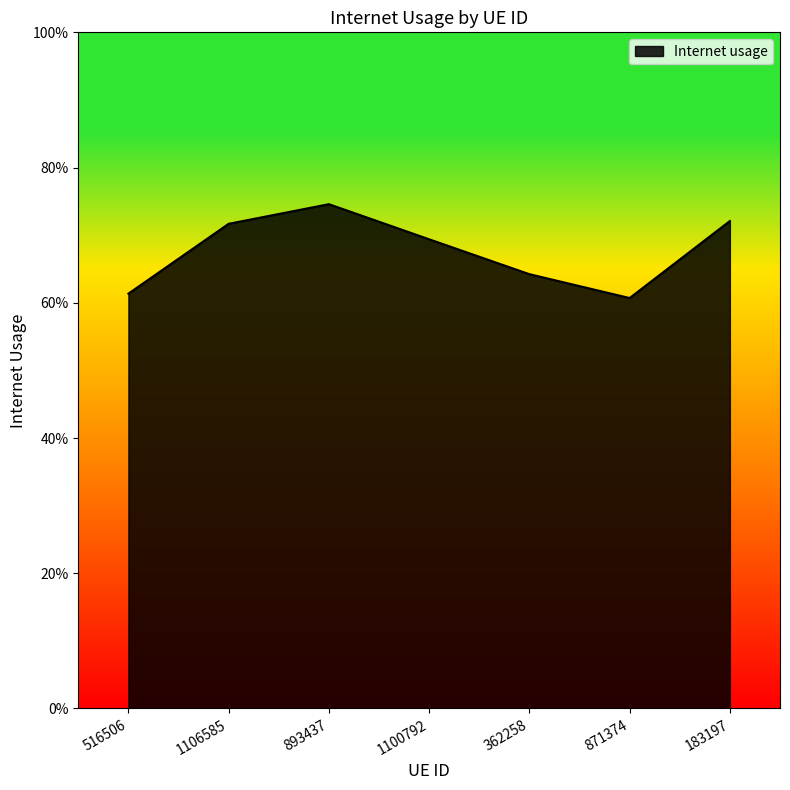

Is this an area chart (filled region under the line)?

Yes